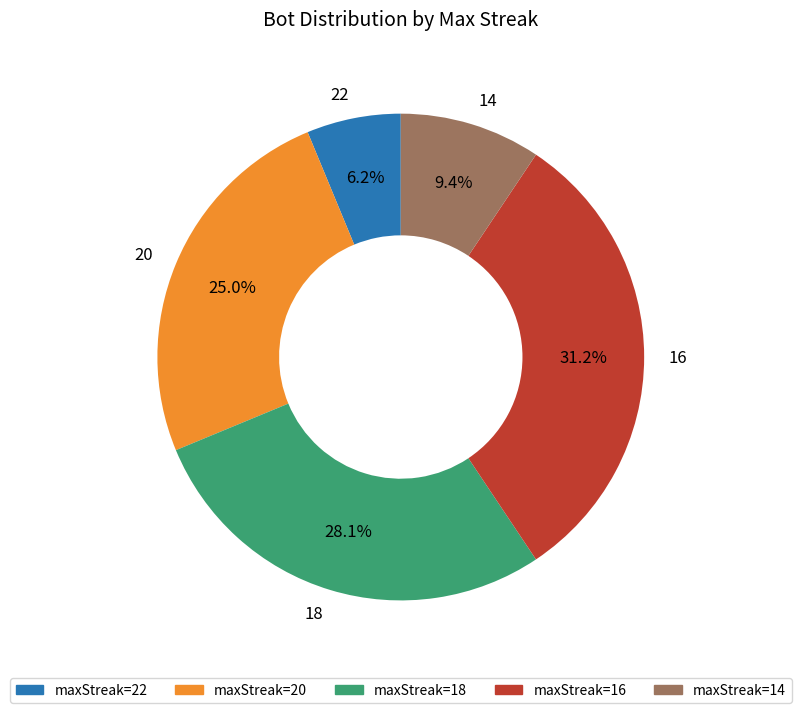

To the nearest percent, what is the average slice percentage?

20%